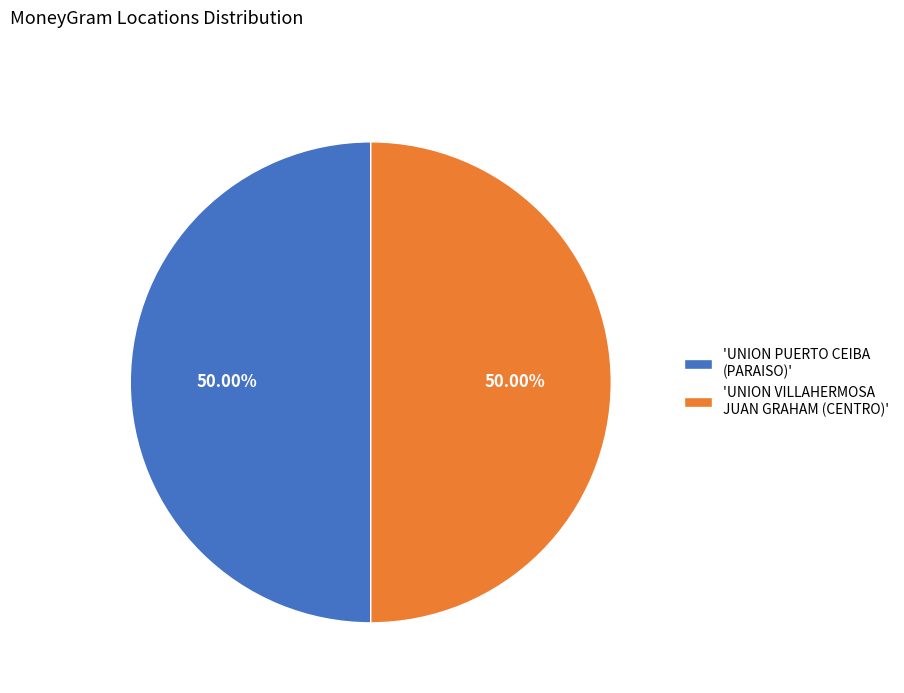

What is the ratio of the value at 'UNION VILLAHERMOSA JUAN GRAHAM (CENTRO)' to the value at 'UNION PUERTO CEIBA (PARAISO)'?

1.0